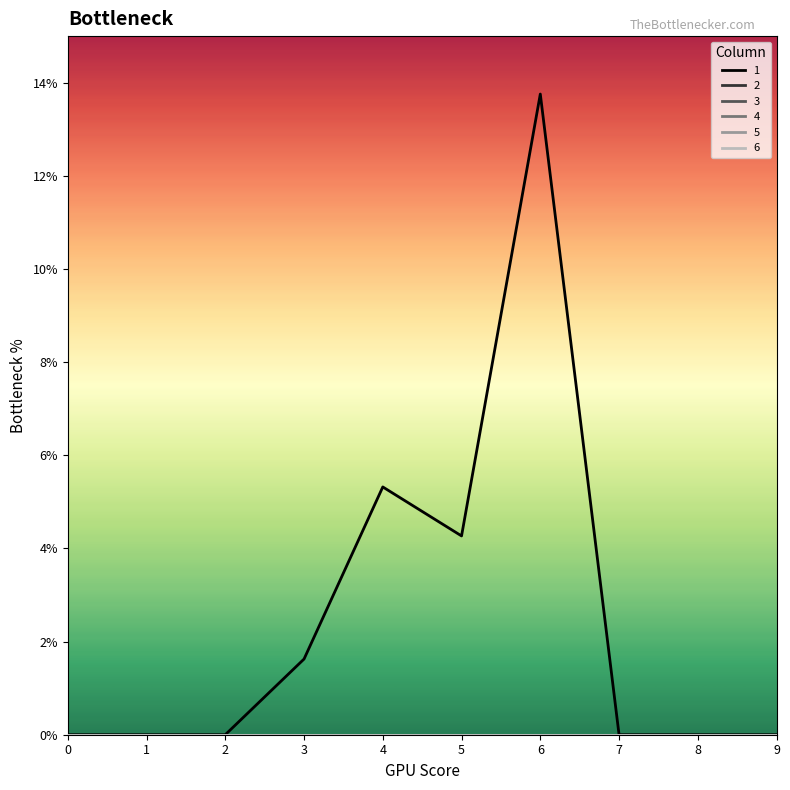

Does the chart display data point markers on the line(s)?

No